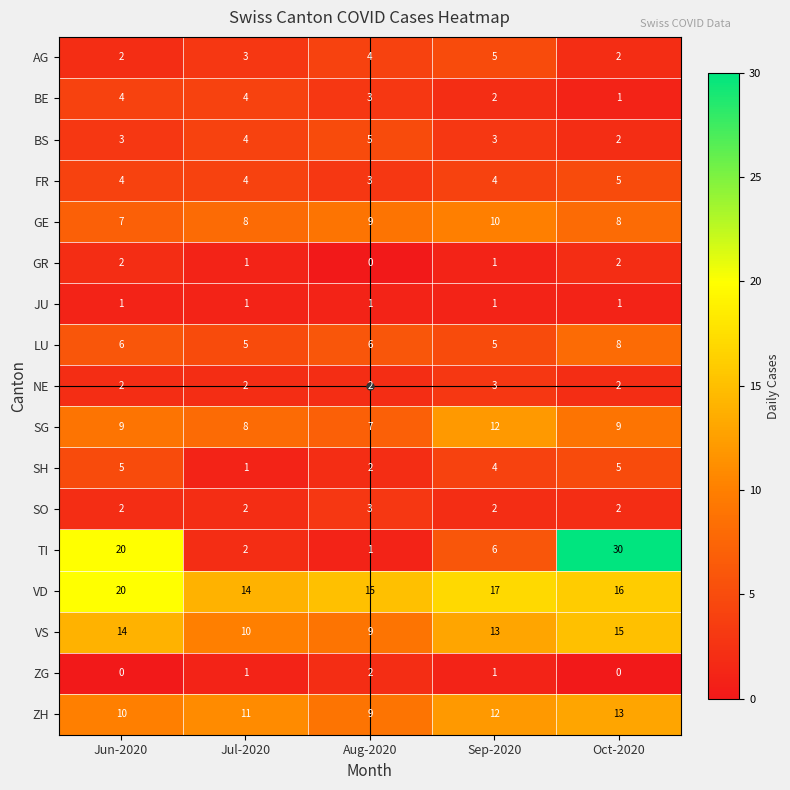

At how many categories does at least one series exceed 22?

1